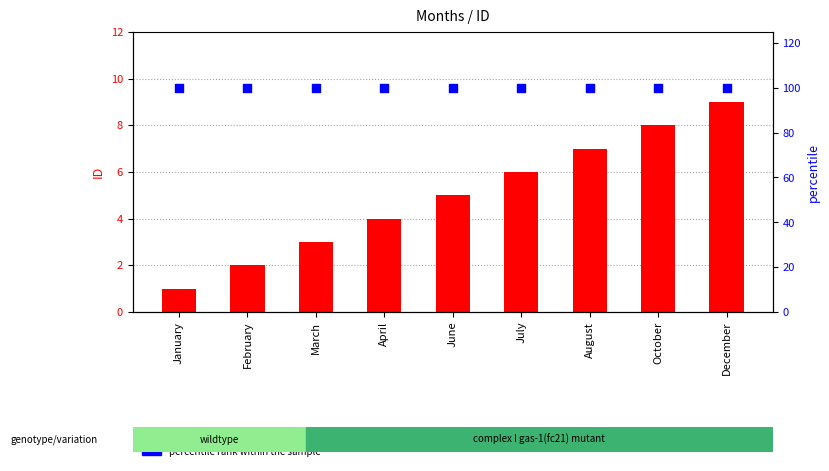

Is the value of percentile rank within the sample at December greater than the value of ID value at August?

Yes